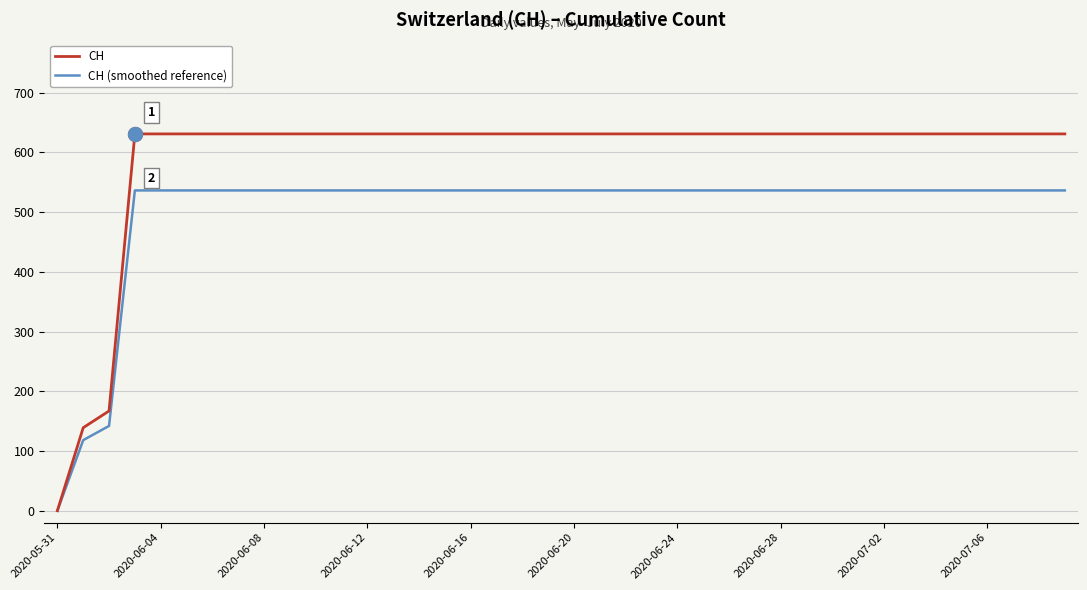

What is the greatest value displayed?

631.0